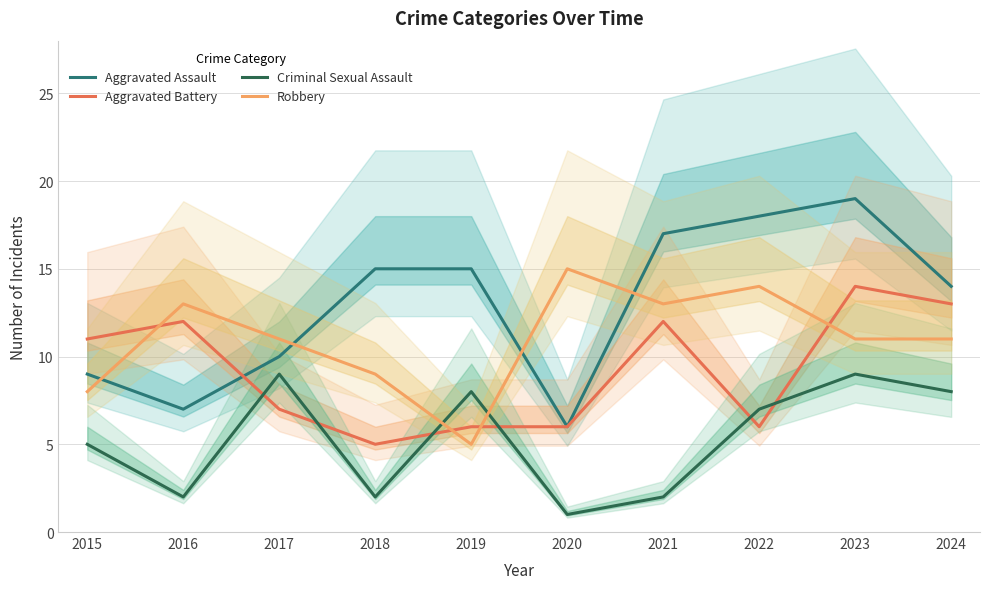

List the labels in order of Aggravated Battery value, largest first.

2023, 2024, 2016, 2021, 2015, 2017, 2019, 2020, 2022, 2018